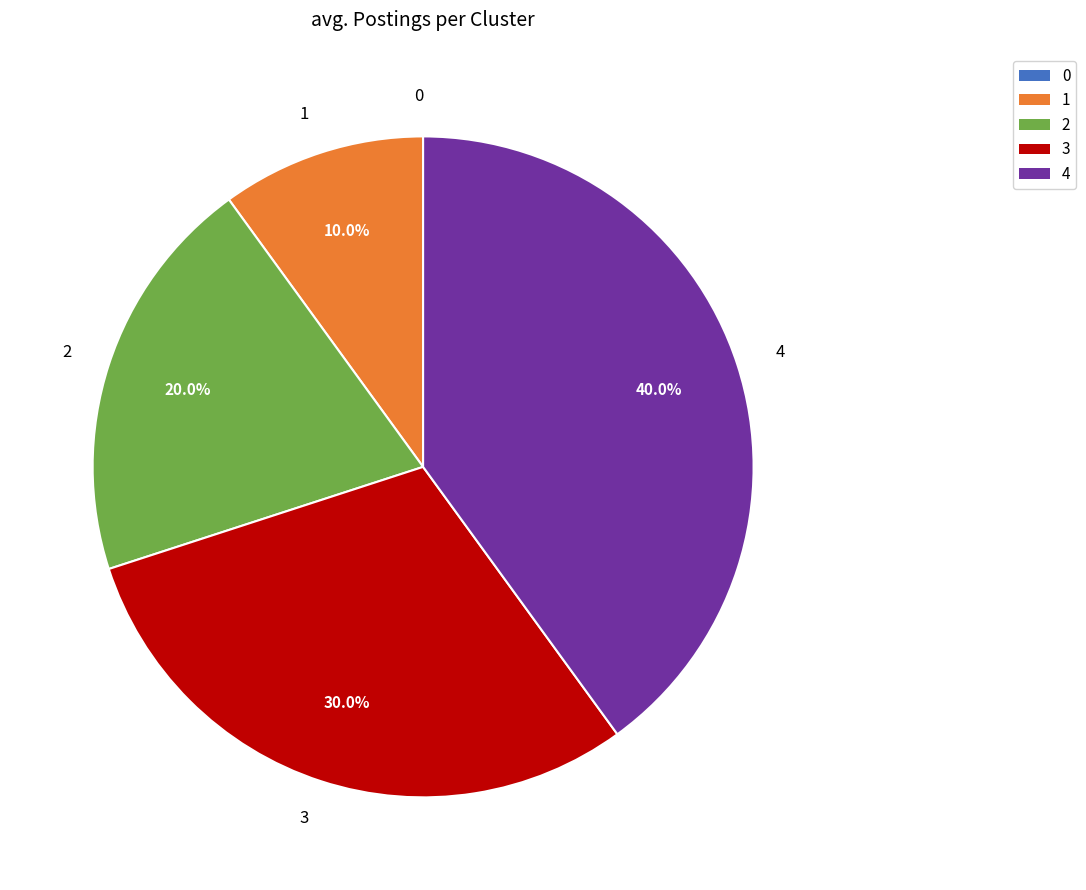

Is there a majority slice in this chart?

No